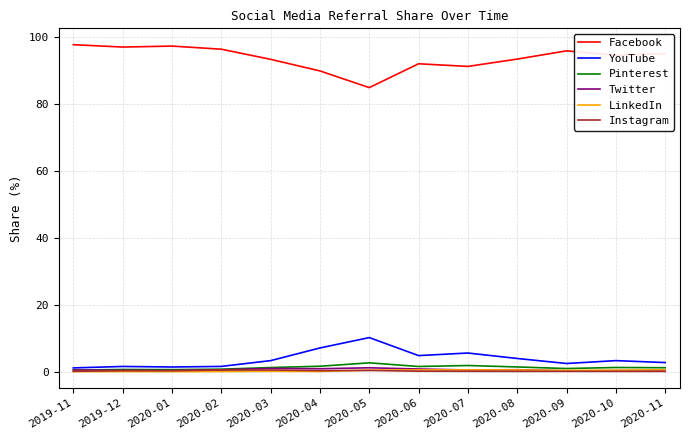

The YouTube series shows 2.5 at 2020-09. True or false?

True